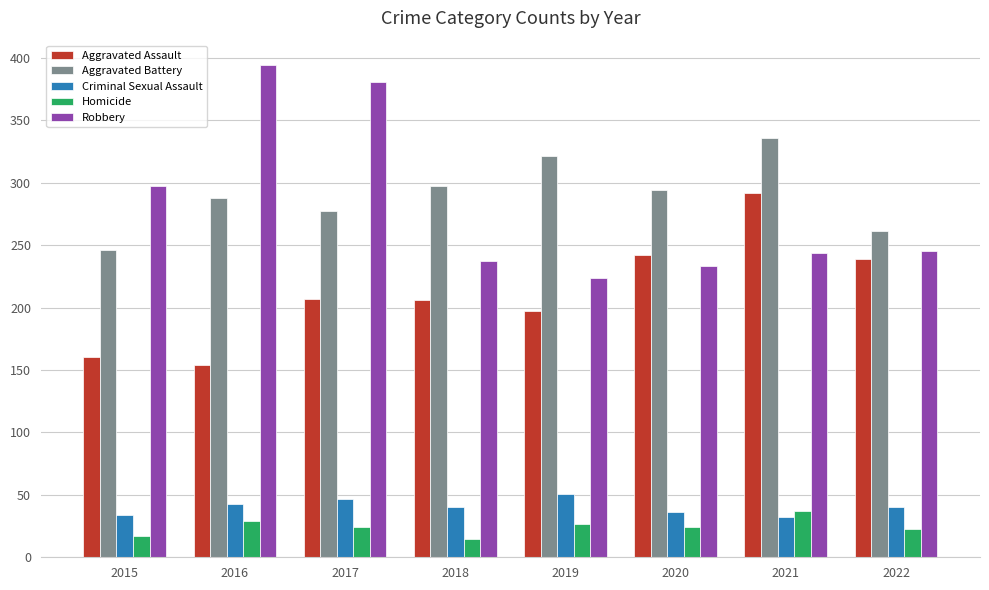

The value of Aggravated Assault at 2020 is 115. True or false?

False